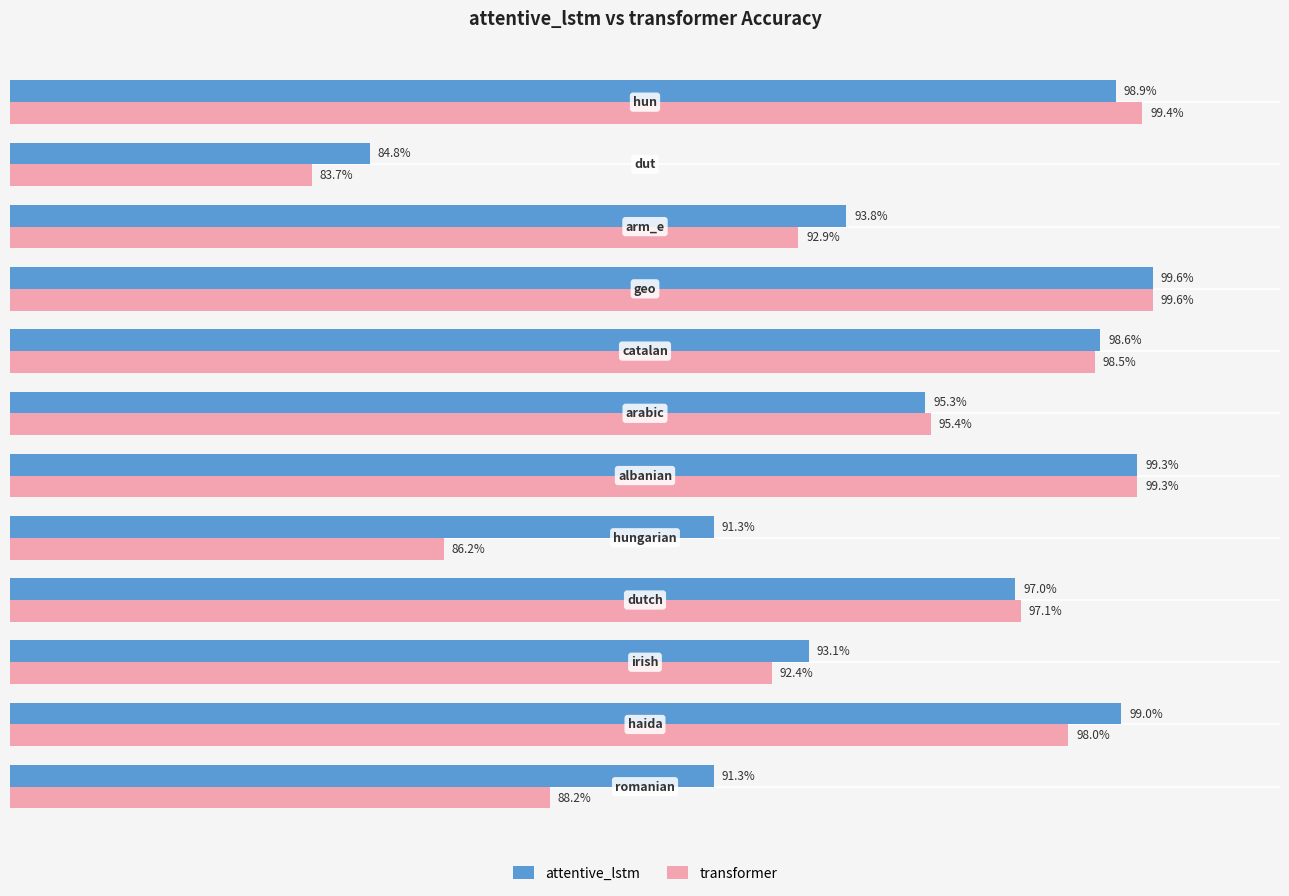

Which series has the largest total across all categories?

attentive_lstm